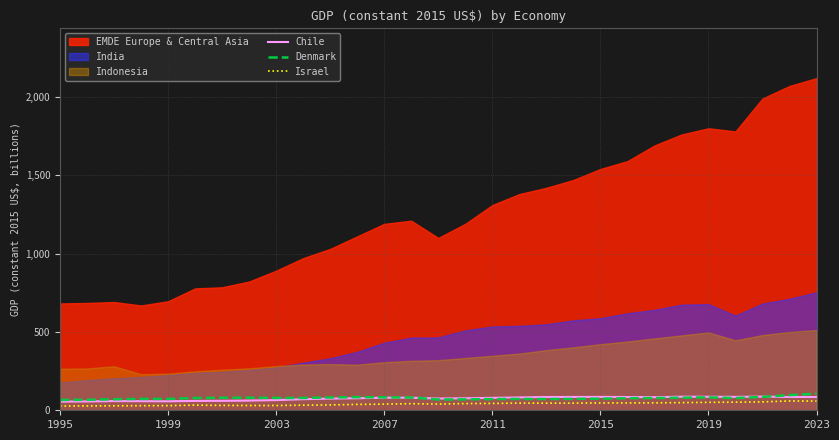

What is the maximum value for Israel?

59.5